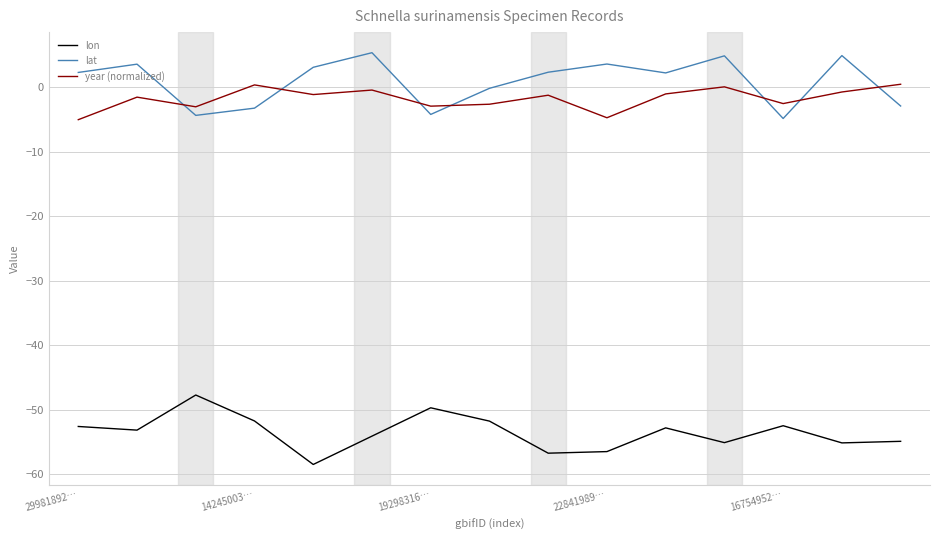

What is the difference between the maximum and minimum values in the year (normalized) series?

5.5